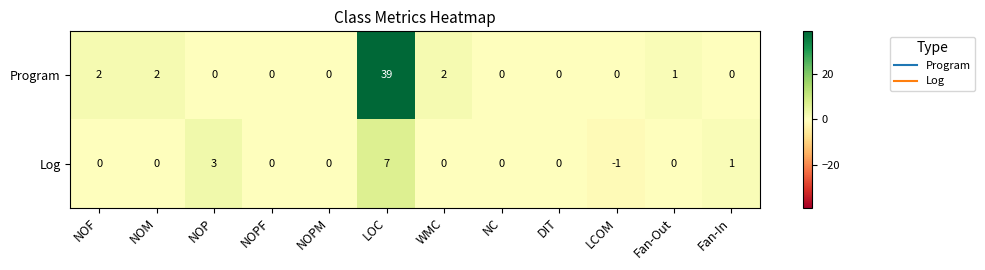

Reading left to right, transcribe all the data shown in this chart.

Program: 2	2	0	0	0	39	2	0	0	0	1	0
Log: 0	0	3	0	0	7	0	0	0	-1	0	1